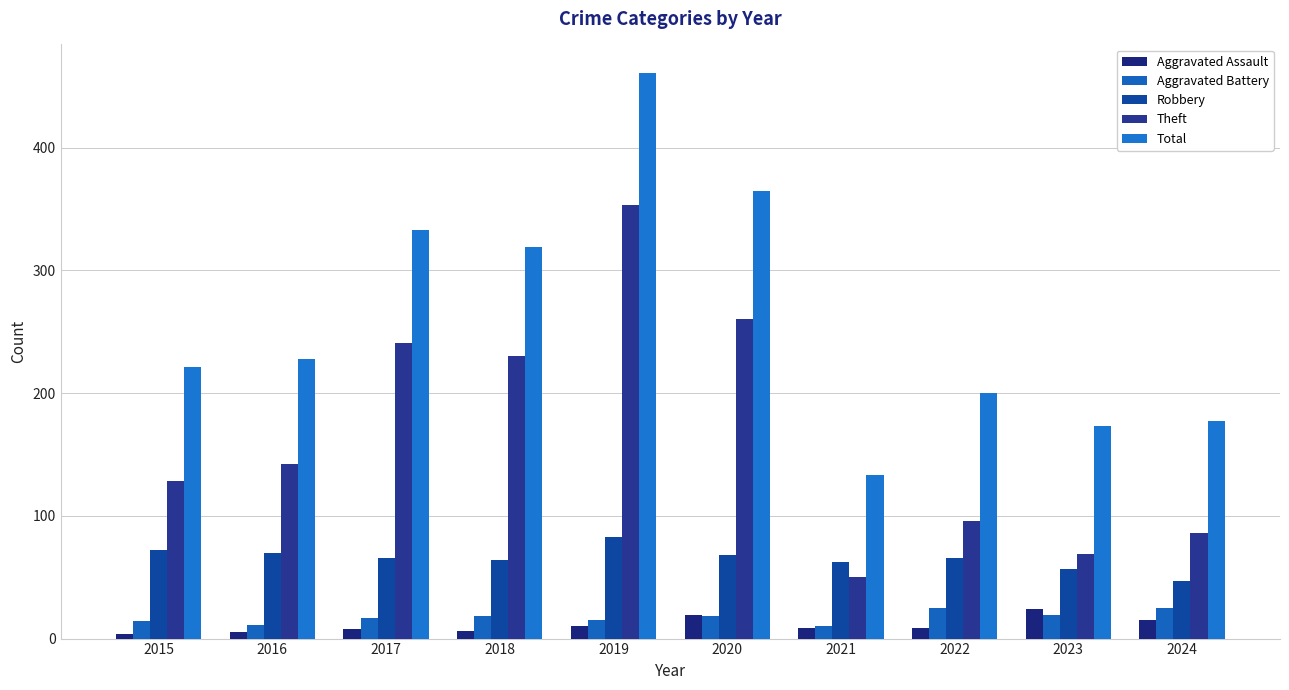

What are all the series names shown in the legend?

Aggravated Assault, Aggravated Battery, Robbery, Theft, Total